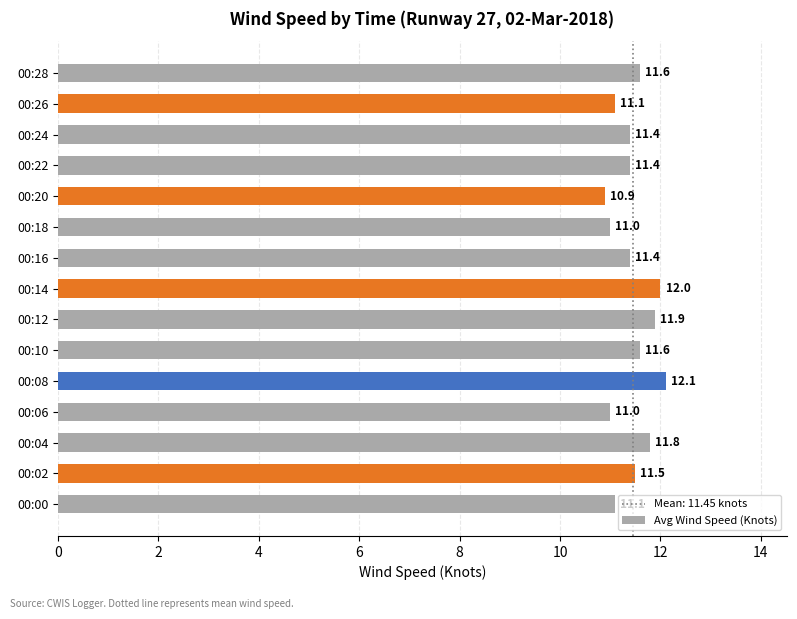

What is the ratio of the value at 00:12 to the value at 00:10?

1.0